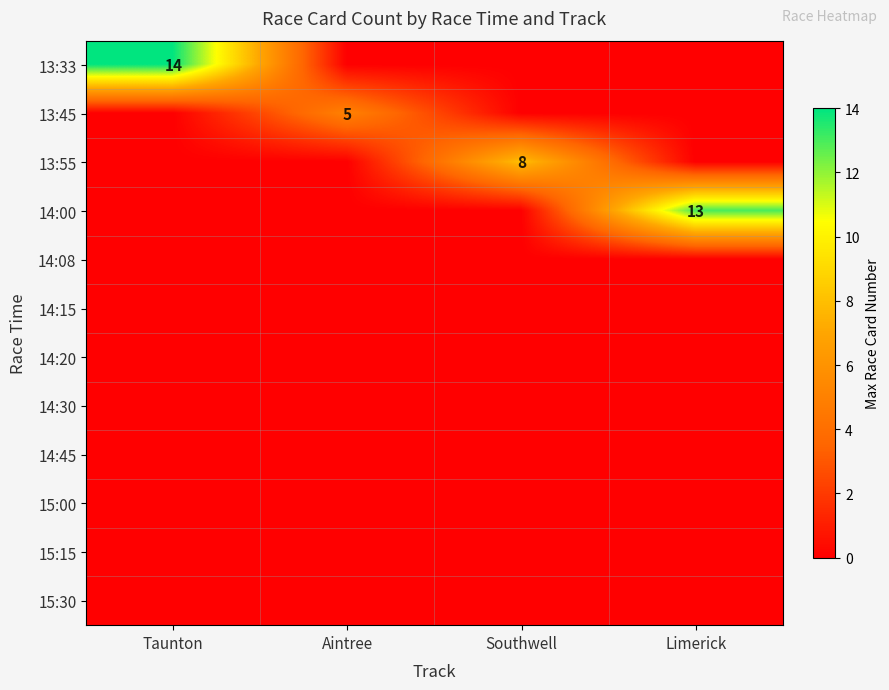

Which category has the lowest value in the 14:20 series?

Taunton